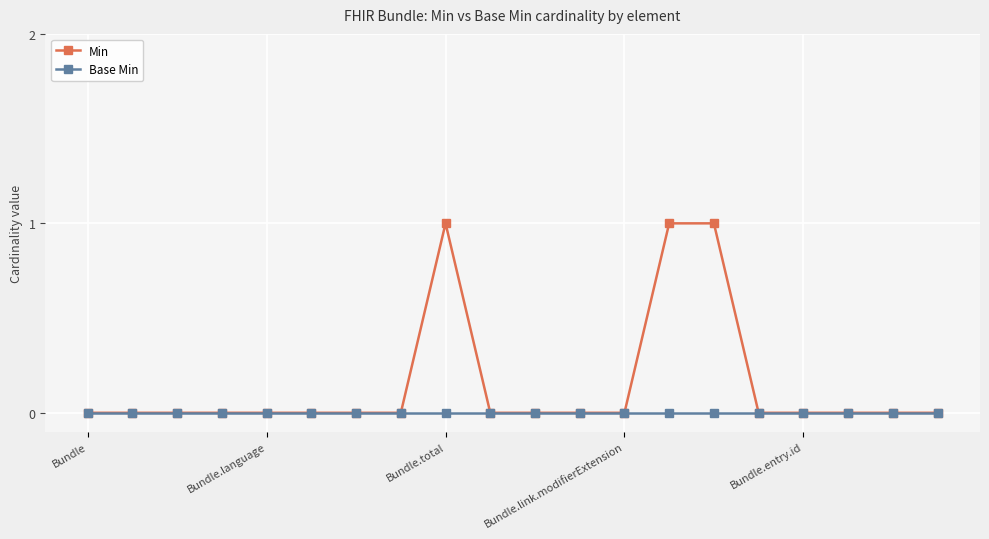

Which series has the largest total across all categories?

Min